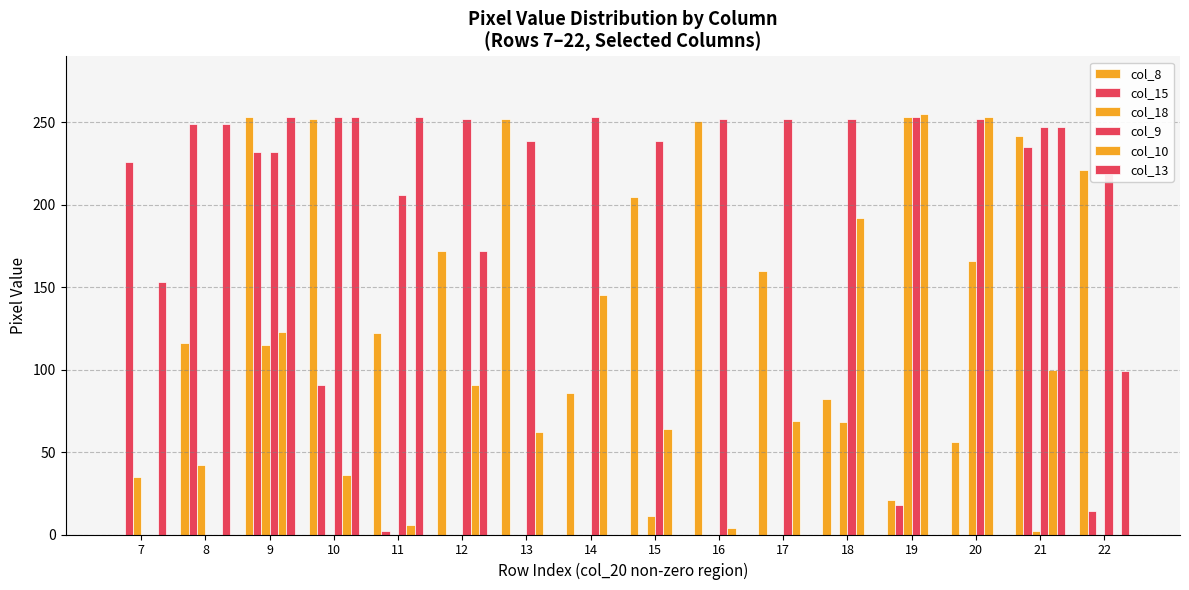

How many data points does each series have?

16